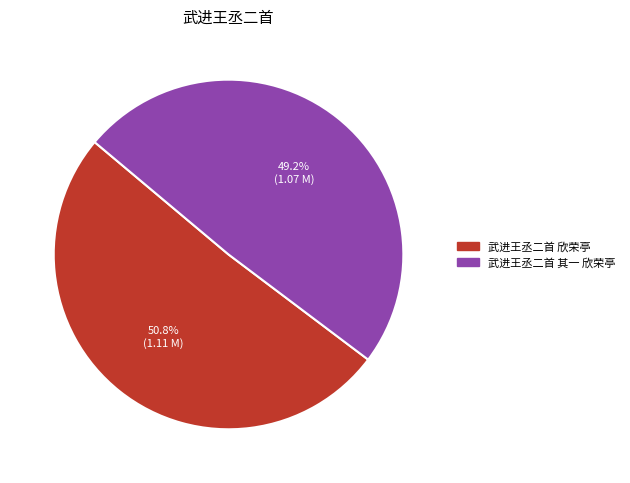

Approximately how many times larger is the value at 武进王丞二首 其一 欣荣亭 compared to 武进王丞二首 欣荣亭?

1.0